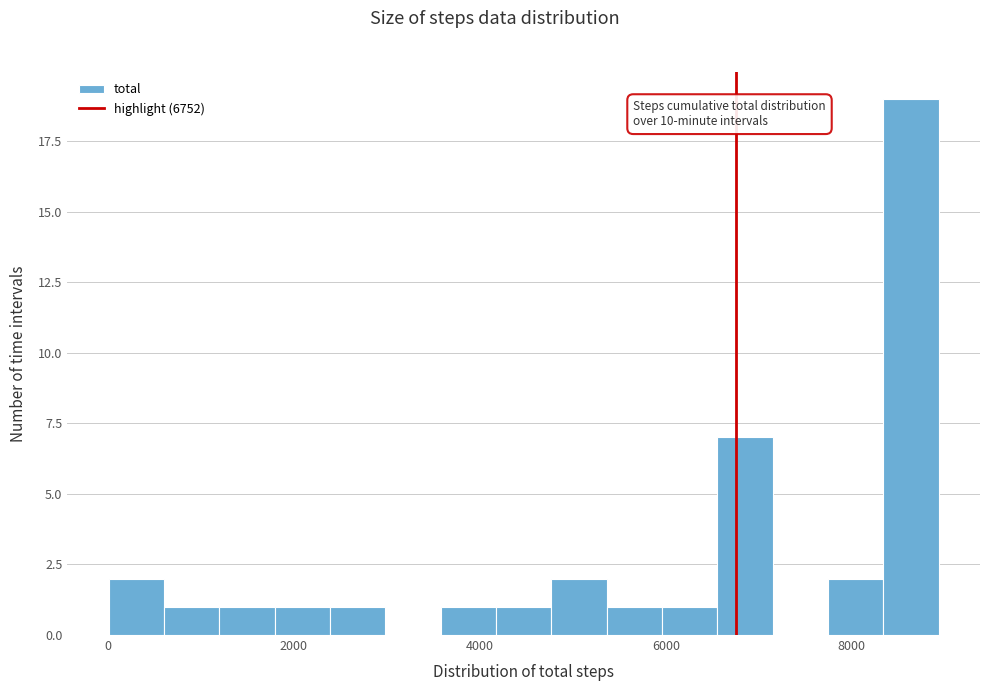

Read against the x-axis, roughly where is the centre of the tallest bar?

8600